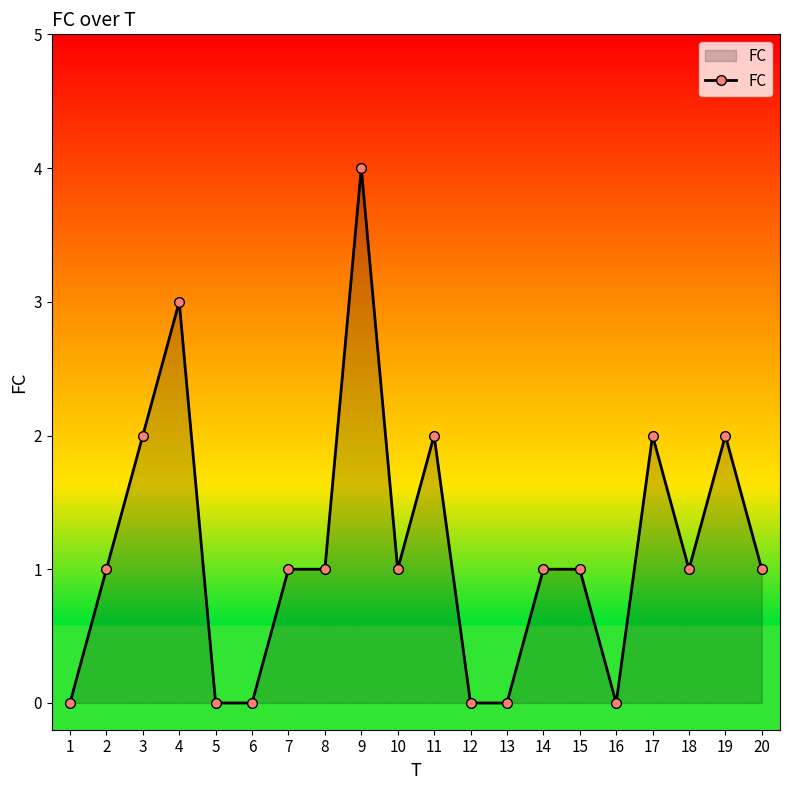

How many lines are shown in the chart?

1